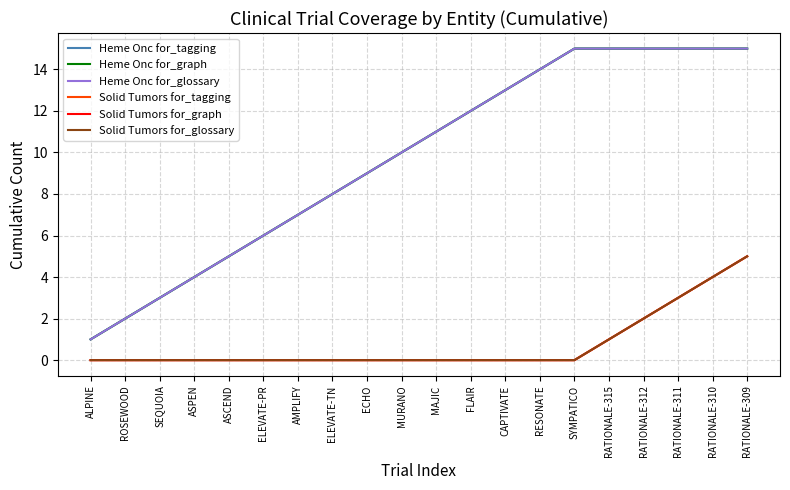

Reading left to right, what are all the values shown in this chart?

Heme Onc for_tagging: ALPINE=1	ROSEWOOD=2	SEQUOIA=3	ASPEN=4	ASCEND=5	ELEVATE-PR=6	AMPLIFY=7	ELEVATE-TN=8	ECHO=9	MURANO=10	MAJIC=11	FLAIR=12	CAPTIVATE=13	RESONATE=14	SYMPATICO=15	RATIONALE-315=15	RATIONALE-312=15	RATIONALE-311=15	RATIONALE-310=15	RATIONALE-309=15
Heme Onc for_graph: ALPINE=1	ROSEWOOD=2	SEQUOIA=3	ASPEN=4	ASCEND=5	ELEVATE-PR=6	AMPLIFY=7	ELEVATE-TN=8	ECHO=9	MURANO=10	MAJIC=11	FLAIR=12	CAPTIVATE=13	RESONATE=14	SYMPATICO=15	RATIONALE-315=15	RATIONALE-312=15	RATIONALE-311=15	RATIONALE-310=15	RATIONALE-309=15
Heme Onc for_glossary: ALPINE=1	ROSEWOOD=2	SEQUOIA=3	ASPEN=4	ASCEND=5	ELEVATE-PR=6	AMPLIFY=7	ELEVATE-TN=8	ECHO=9	MURANO=10	MAJIC=11	FLAIR=12	CAPTIVATE=13	RESONATE=14	SYMPATICO=15	RATIONALE-315=15	RATIONALE-312=15	RATIONALE-311=15	RATIONALE-310=15	RATIONALE-309=15
Solid Tumors for_tagging: ALPINE=0	ROSEWOOD=0	SEQUOIA=0	ASPEN=0	ASCEND=0	ELEVATE-PR=0	AMPLIFY=0	ELEVATE-TN=0	ECHO=0	MURANO=0	MAJIC=0	FLAIR=0	CAPTIVATE=0	RESONATE=0	SYMPATICO=0	RATIONALE-315=1	RATIONALE-312=2	RATIONALE-311=3	RATIONALE-310=4	RATIONALE-309=5
Solid Tumors for_graph: ALPINE=0	ROSEWOOD=0	SEQUOIA=0	ASPEN=0	ASCEND=0	ELEVATE-PR=0	AMPLIFY=0	ELEVATE-TN=0	ECHO=0	MURANO=0	MAJIC=0	FLAIR=0	CAPTIVATE=0	RESONATE=0	SYMPATICO=0	RATIONALE-315=1	RATIONALE-312=2	RATIONALE-311=3	RATIONALE-310=4	RATIONALE-309=5
Solid Tumors for_glossary: ALPINE=0	ROSEWOOD=0	SEQUOIA=0	ASPEN=0	ASCEND=0	ELEVATE-PR=0	AMPLIFY=0	ELEVATE-TN=0	ECHO=0	MURANO=0	MAJIC=0	FLAIR=0	CAPTIVATE=0	RESONATE=0	SYMPATICO=0	RATIONALE-315=1	RATIONALE-312=2	RATIONALE-311=3	RATIONALE-310=4	RATIONALE-309=5